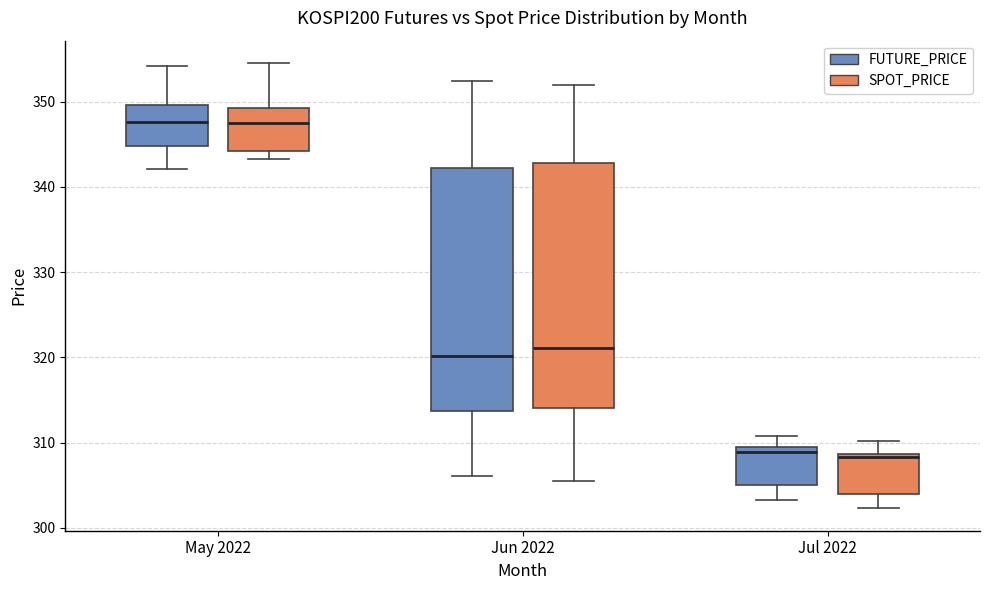

Reading left to right, transcribe this box plot: for each box, give where its median line is, the range the box spans, and where its two whiskers end, as read against the y-axis. The values are not printed on the chart, so give them approximately, as read against the axis.

May 2022 (FUTURE_PRICE): median 348, box 345 to 350, whiskers 342 to 354
May 2022 (SPOT_PRICE): median 348, box 344 to 349, whiskers 343 to 355
Jun 2022 (FUTURE_PRICE): median 320, box 314 to 342, whiskers 306 to 352
Jun 2022 (SPOT_PRICE): median 321, box 314 to 343, whiskers 305 to 352
Jul 2022 (FUTURE_PRICE): median 309, box 305 to 310, whiskers 303 to 311
Jul 2022 (SPOT_PRICE): median 308, box 304 to 309, whiskers 302 to 310